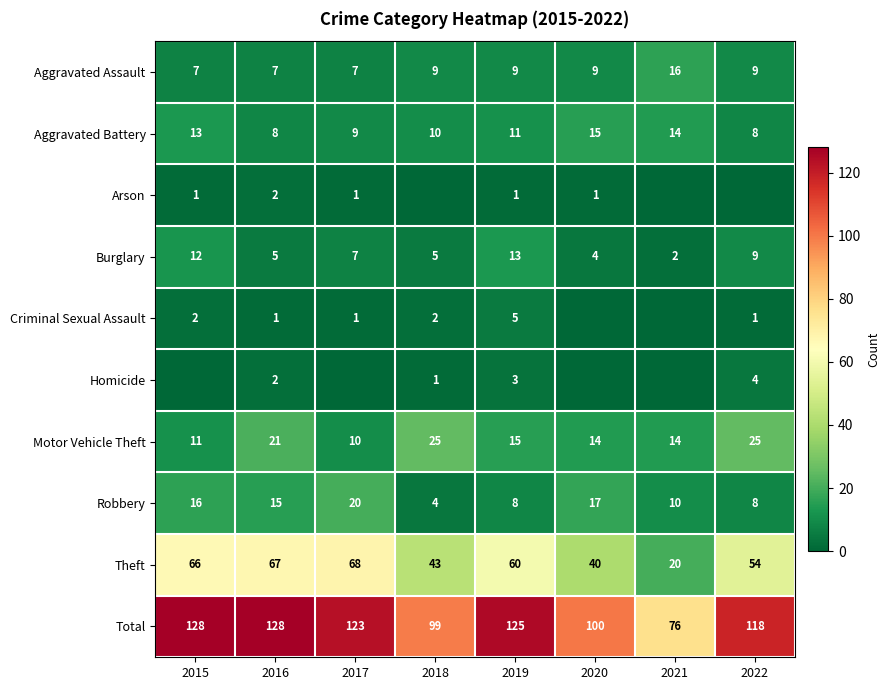

Which series has the largest total across all categories?

Total